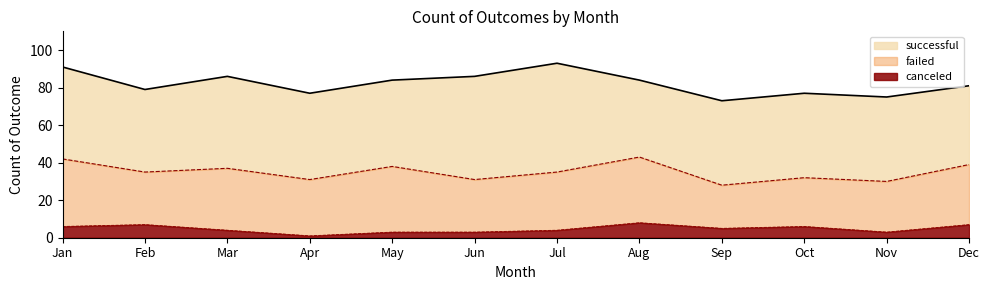

Which series has the widest spread of values?

successful